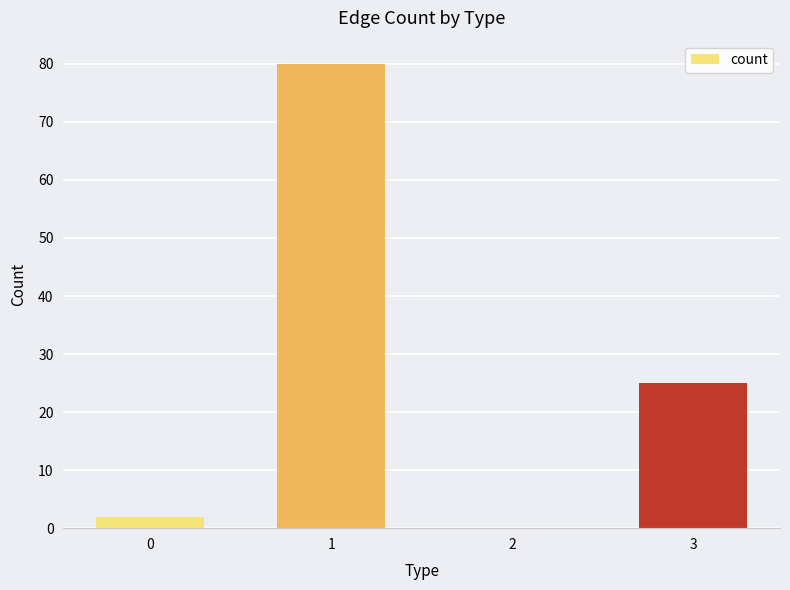

What is the change in value from 1 to 2?

-80